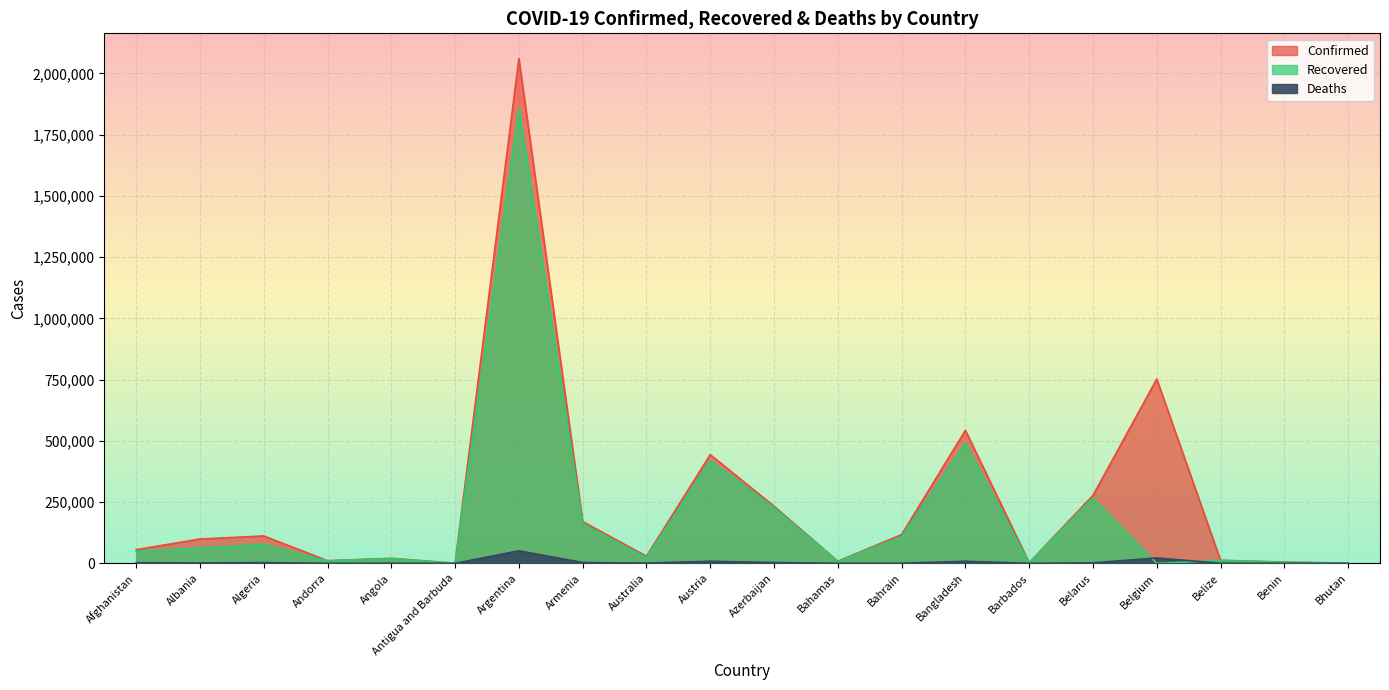

What are all the series names shown in the legend?

Confirmed, Recovered, Deaths